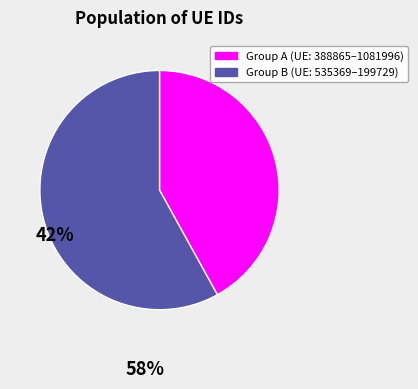

Is there any slice that represents more than half of the pie?

Yes